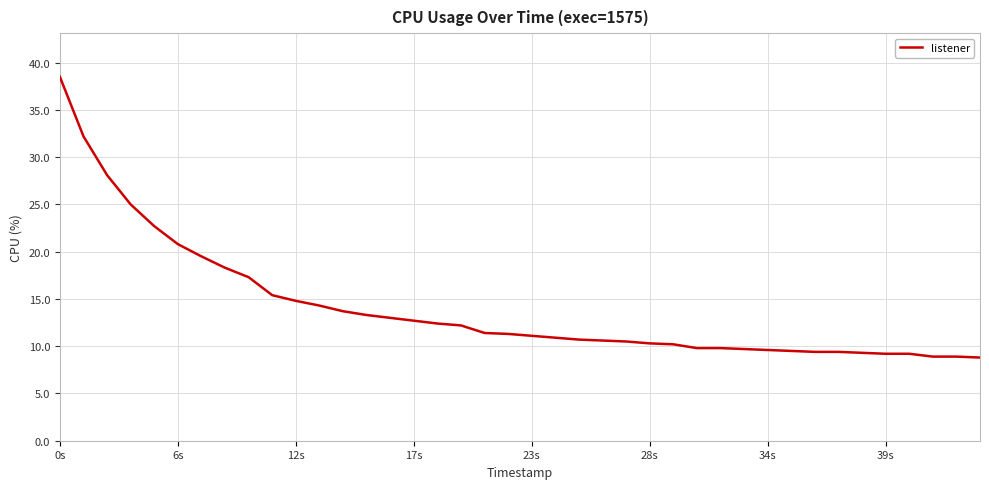

Does the chart have visible grid lines?

Yes